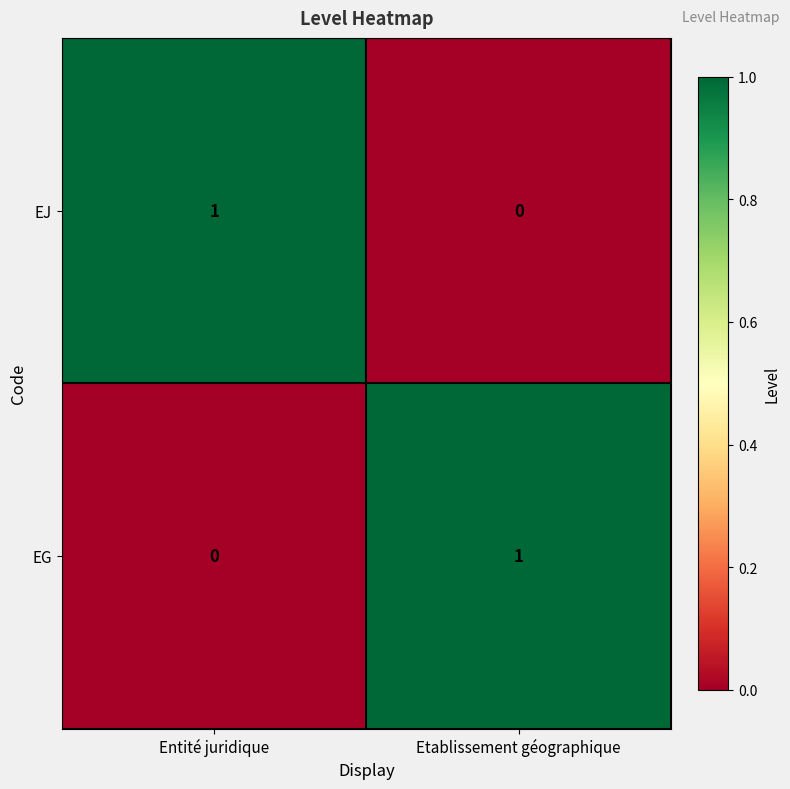

Is the value of EJ at Entité juridique greater than the value of EG at Entité juridique?

Yes